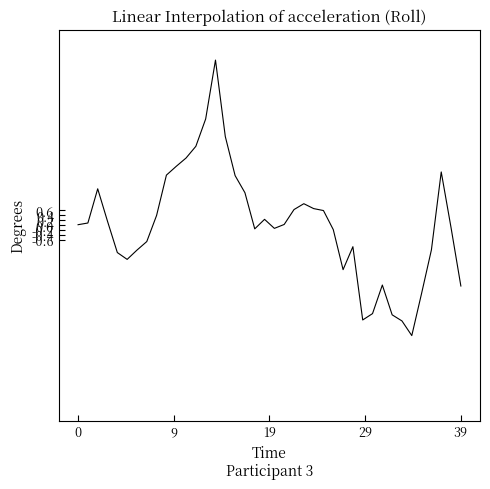

What is the difference between the maximum and minimum values?

11.3